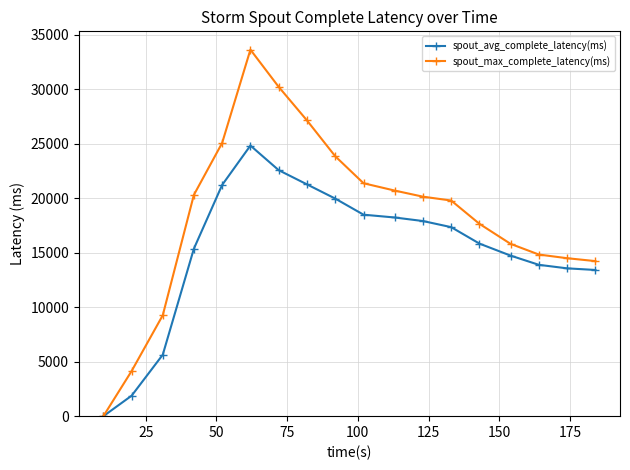

What is the difference between the maximum and second lowest values in the spout_max_complete_latency(ms) series?

29471.5